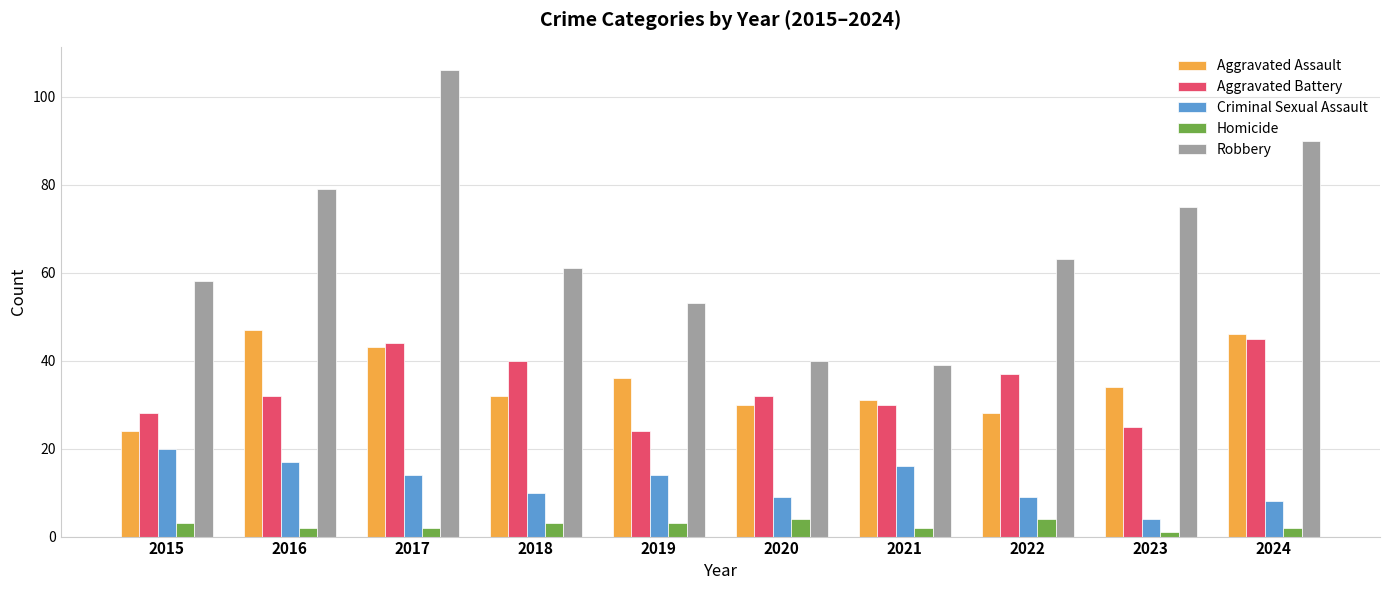

Rank the series by their maximum value, from lowest to highest.

Homicide, Criminal Sexual Assault, Aggravated Battery, Aggravated Assault, Robbery